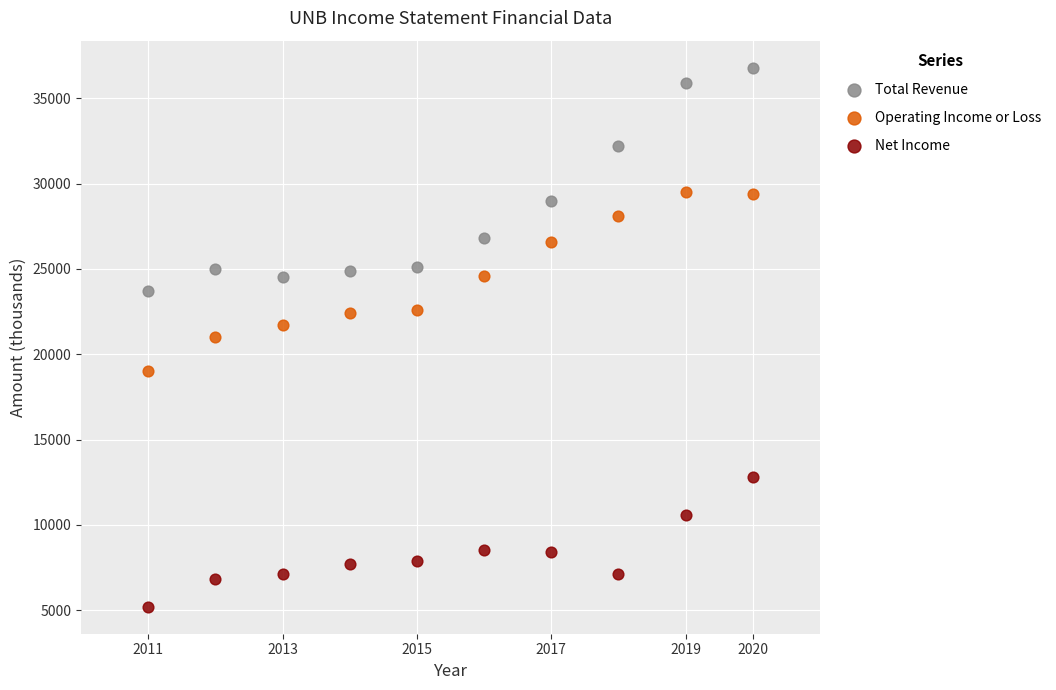

Which series contains the lowest Y value?

Net Income